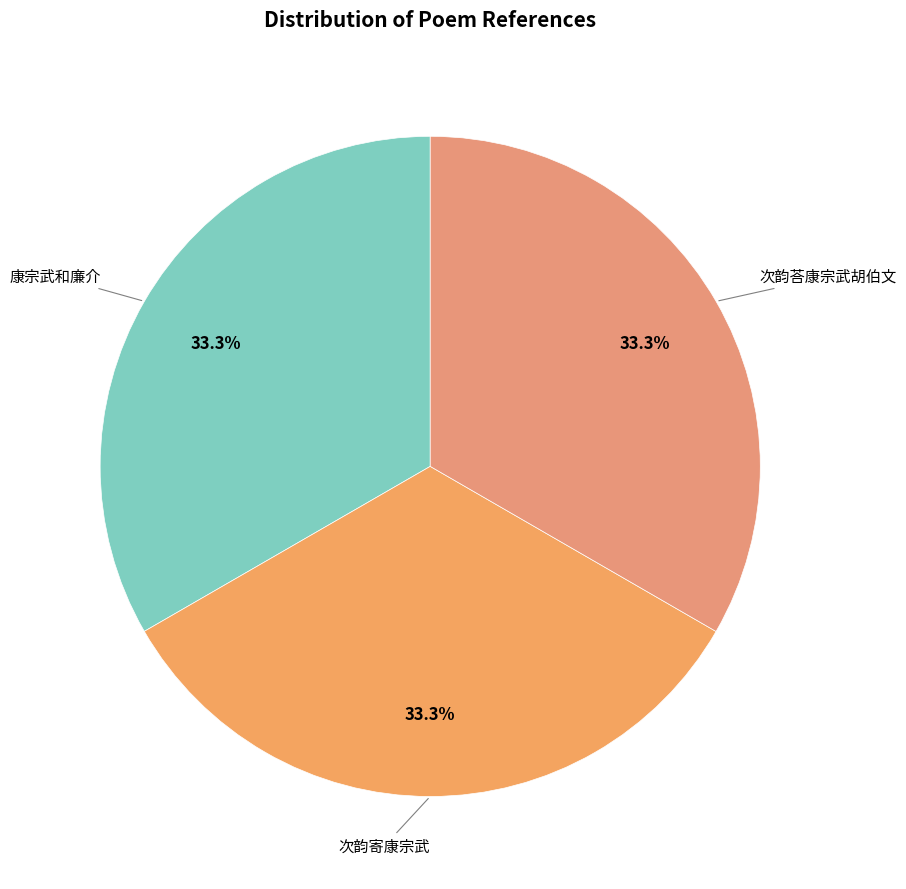

Approximately how many times larger is the value at 次韵荅康宗武胡伯文 compared to 康宗武和廉介?

1.0